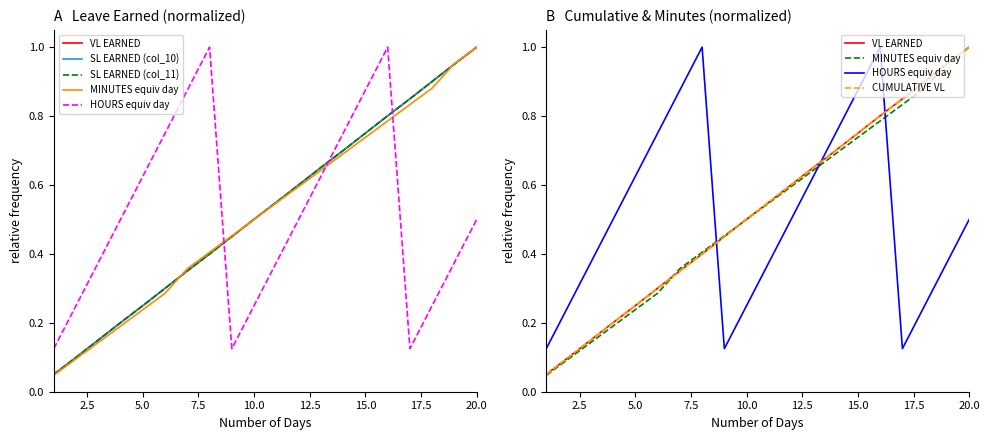

What are all the series names shown in the legend?

VL EARNED, SL EARNED (col_10), SL EARNED (col_11), MINUTES equiv day, HOURS equiv day, CUMULATIVE VL